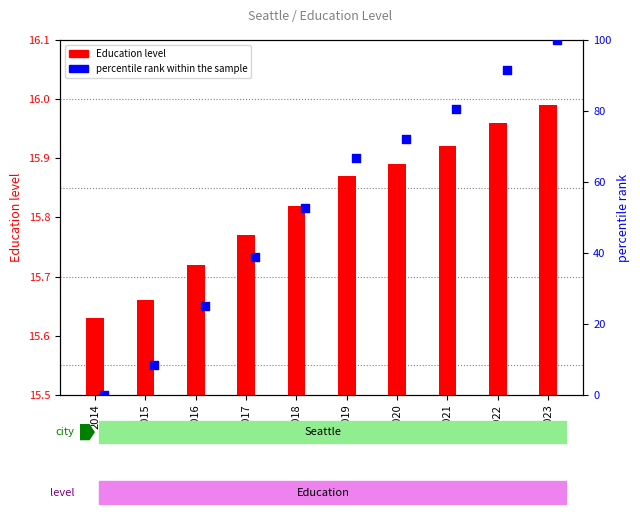

What are all the series names shown in the legend?

Education level, percentile rank within the sample